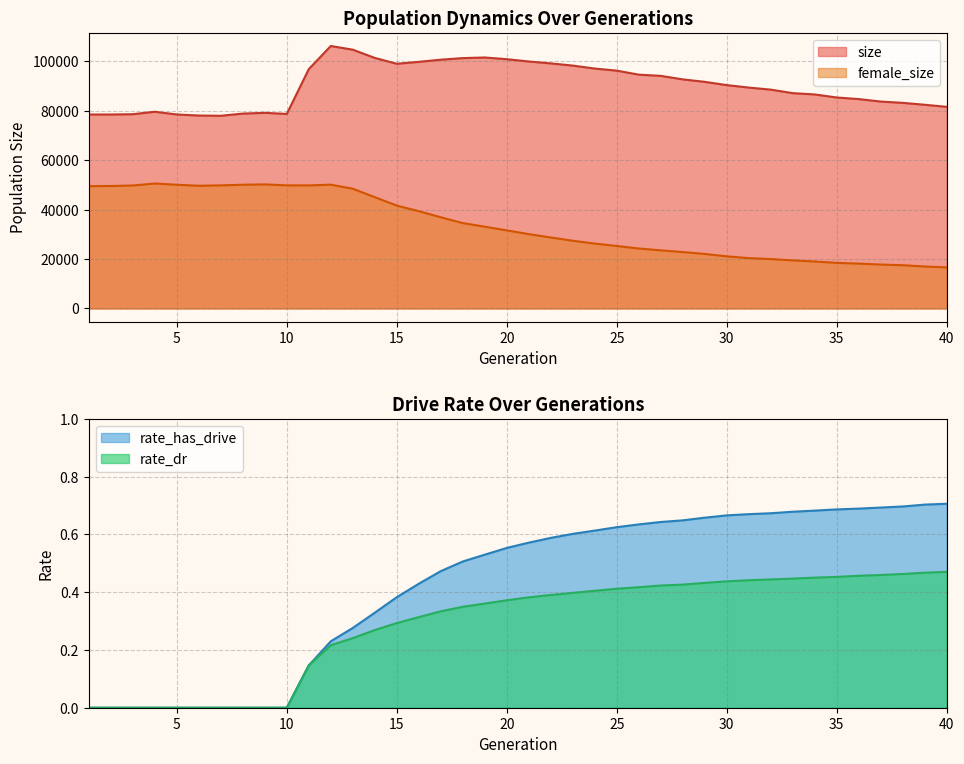

List the series in order of their peak value, lowest first.

rate_dr, rate_has_drive, female_size, size